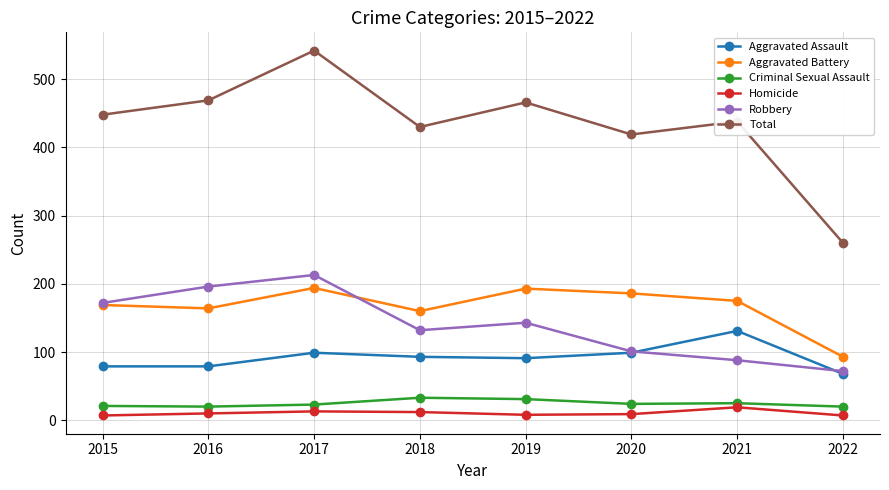

Which series changed the most between 2016 and 2019?

Robbery